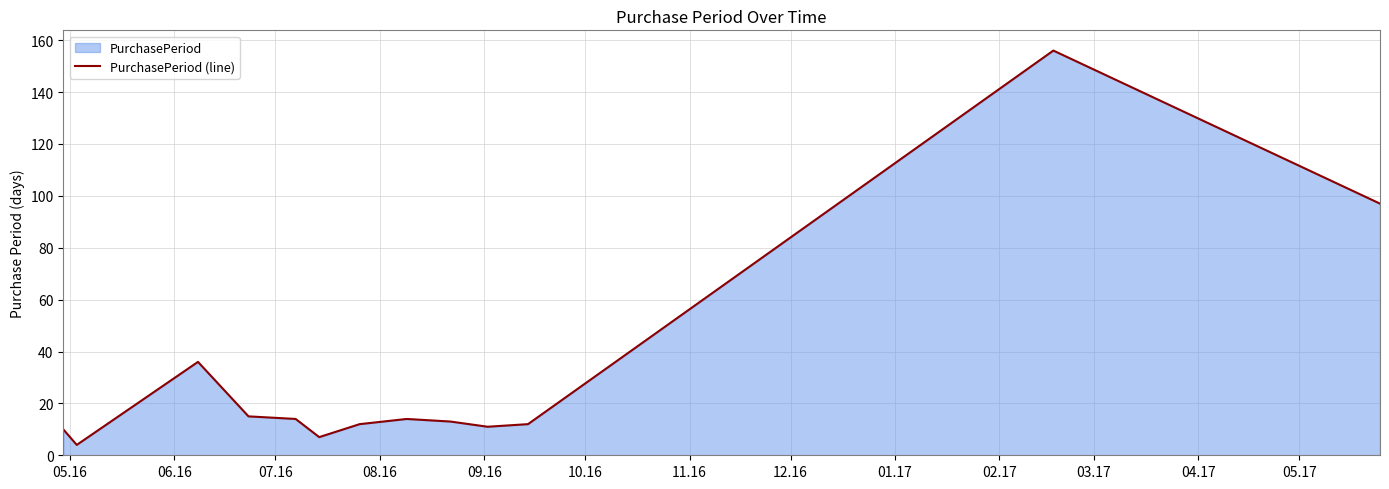

How many data points are above 13?

6